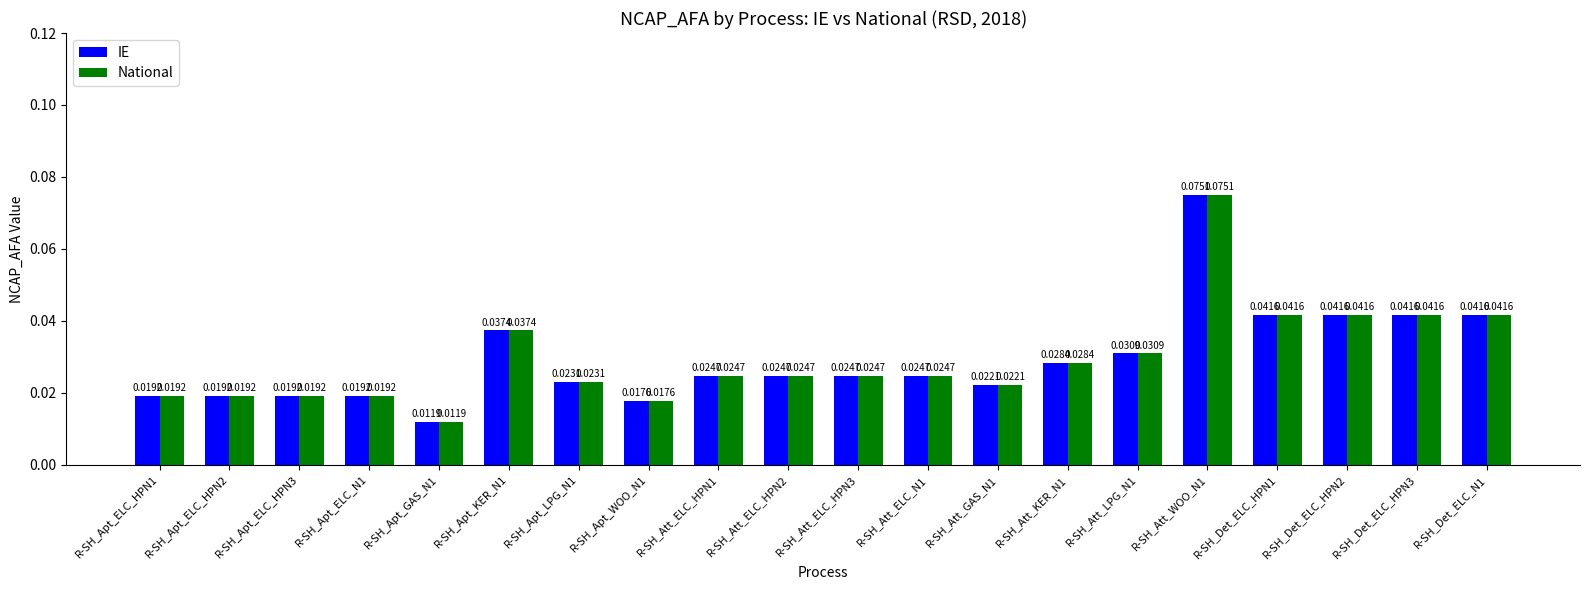

How many series are shown in this chart?

2